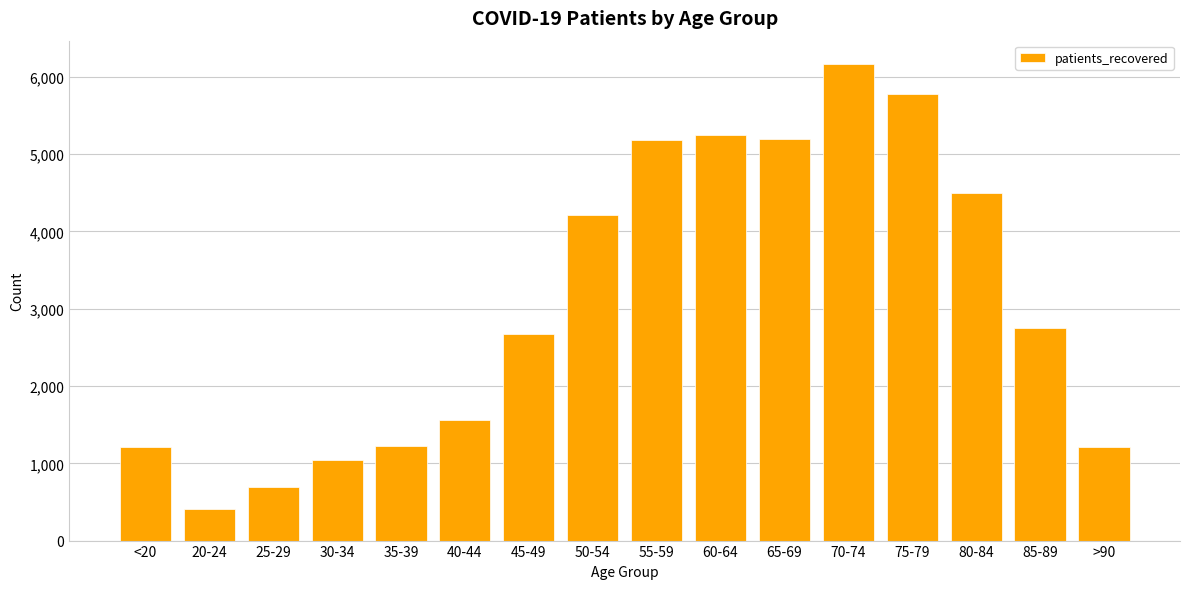

What is the label of the 2nd bar from the left?

20-24